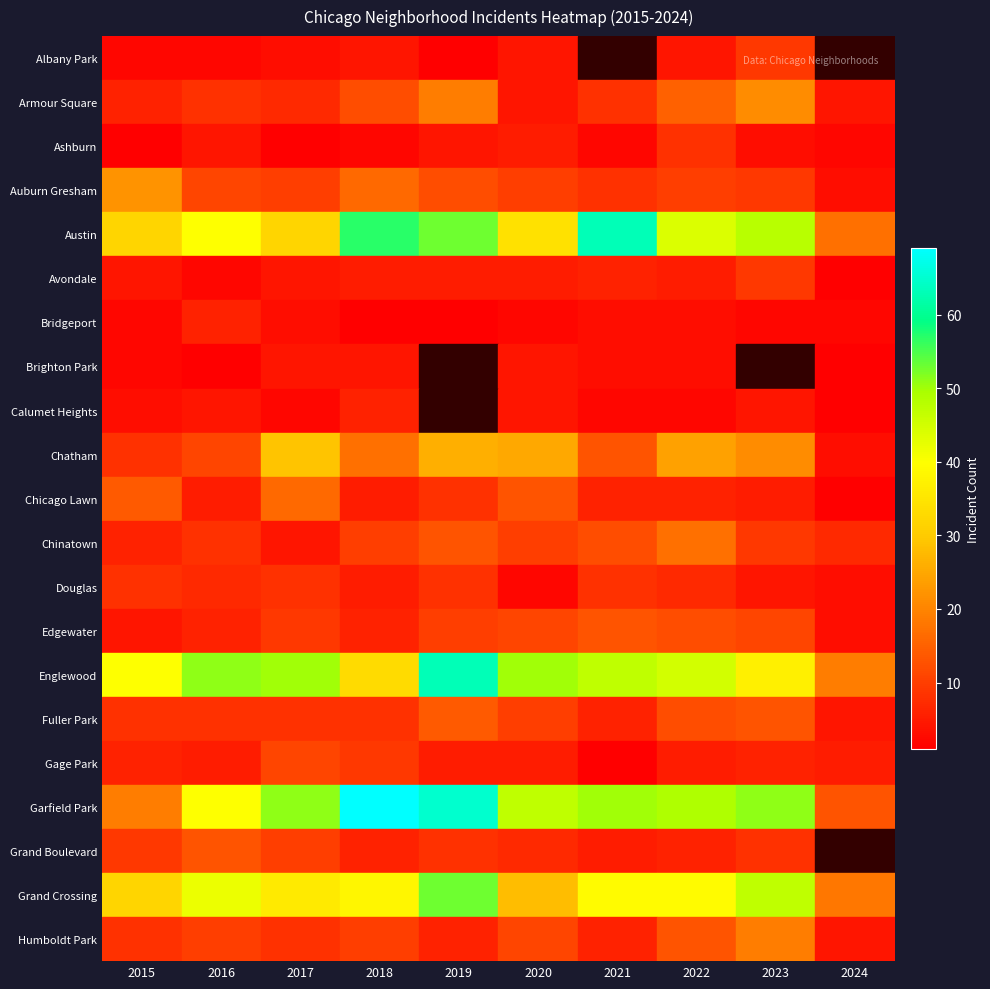

Is it true that Fuller Park equals 7.8 at 2019?

False